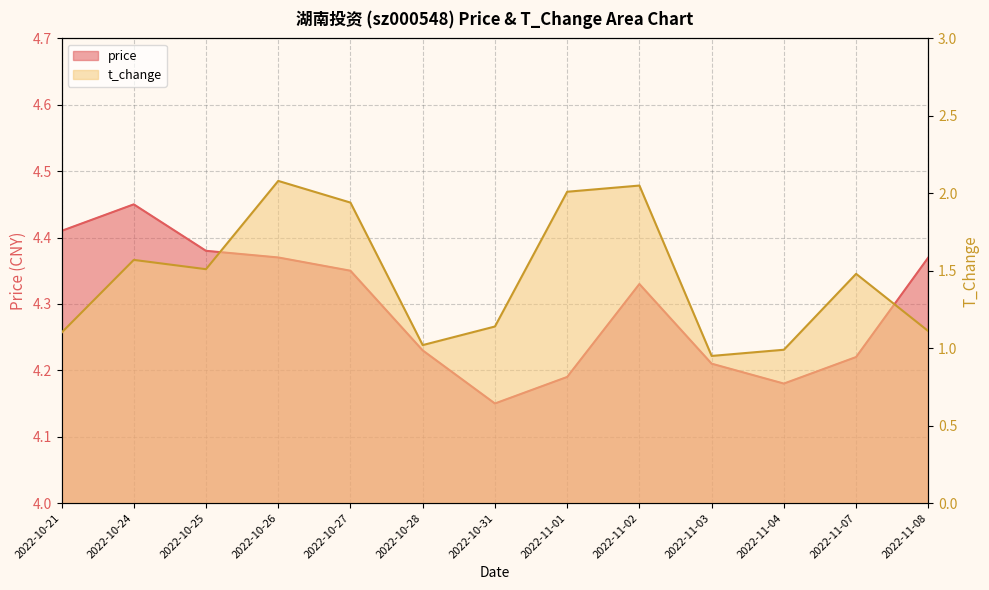

What is the total value across all series at 2022-10-21?

5.5